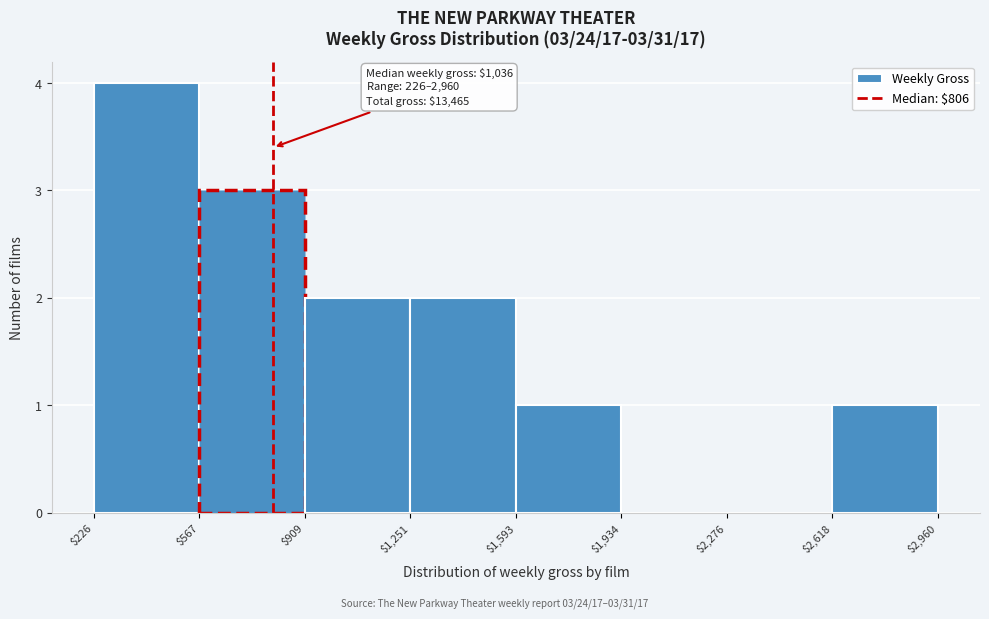

Which range on the x-axis has the tallest bar?

$226 to $567